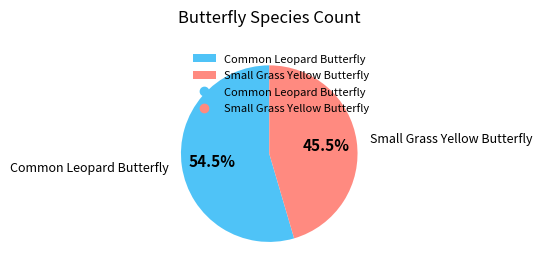

To the nearest percent, what is the difference between the largest and smallest slice percentages?

9%